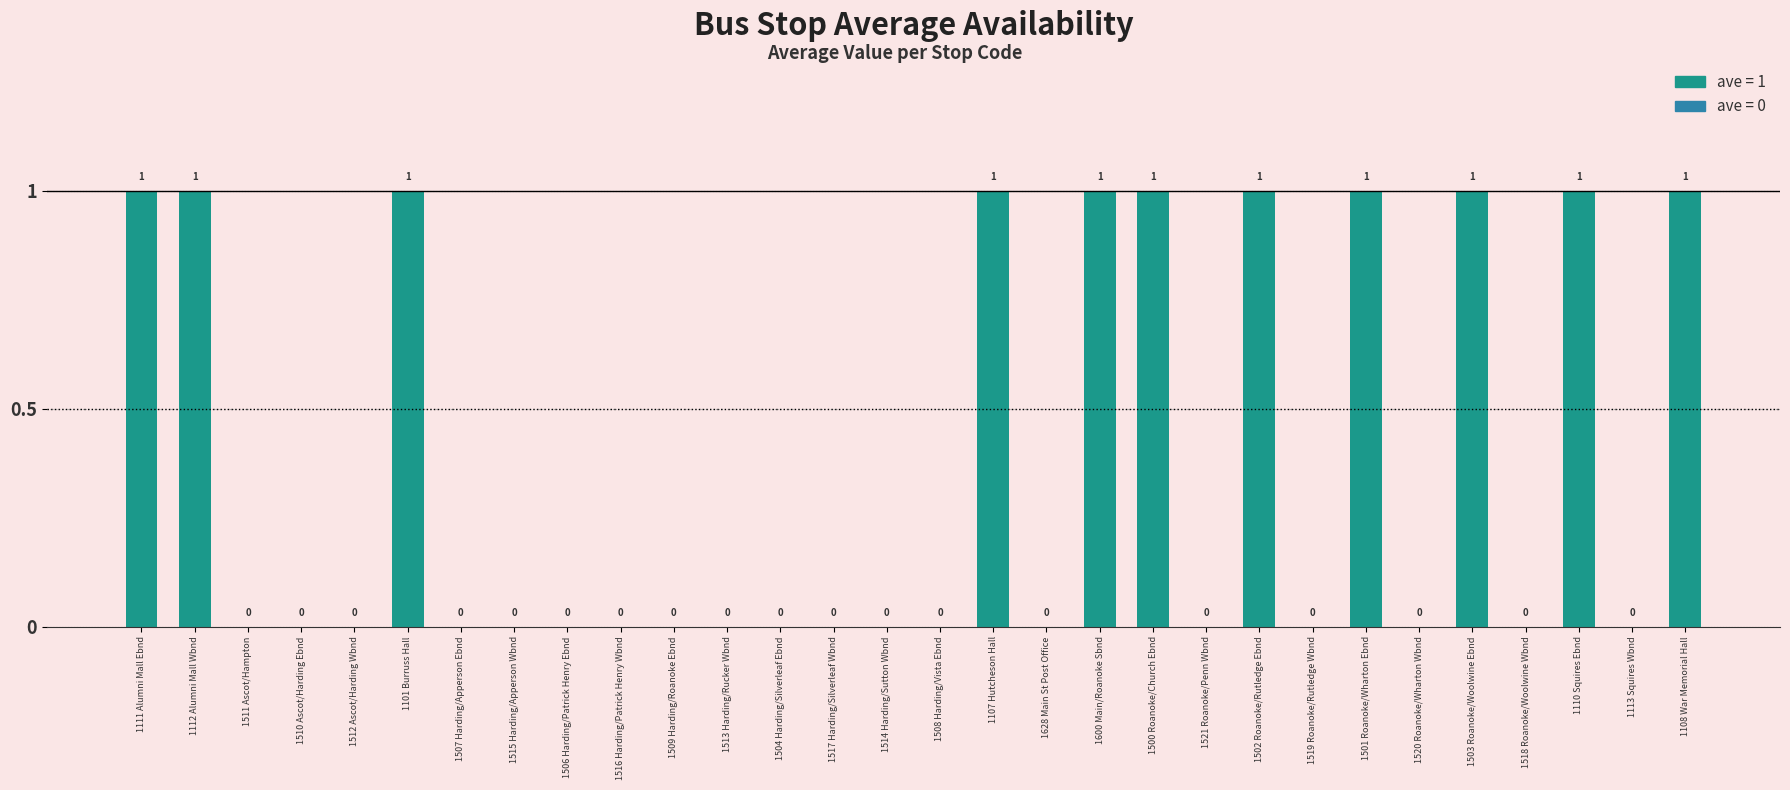

Between 1509 Harding/Roanoke Ebnd and 1110 Squires Ebnd, which is larger?

1110 Squires Ebnd